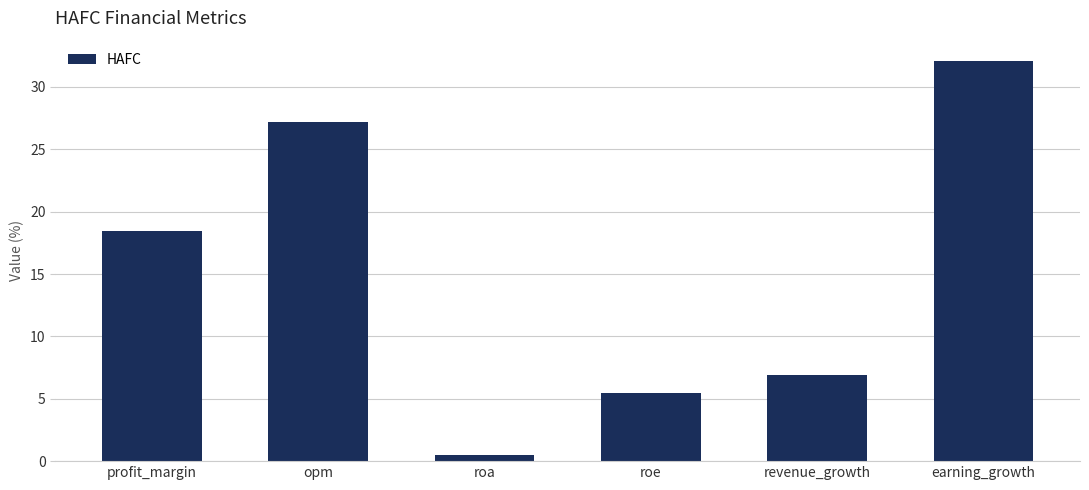

How many distinct data groups are displayed?

1